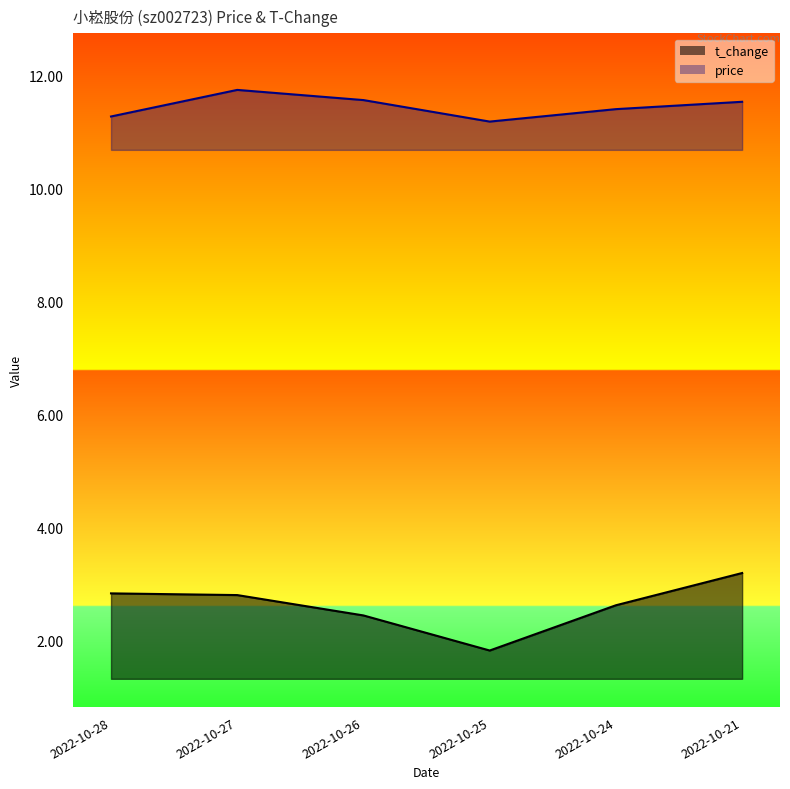

What is the value of the price point at the 5th from the left?

11.4